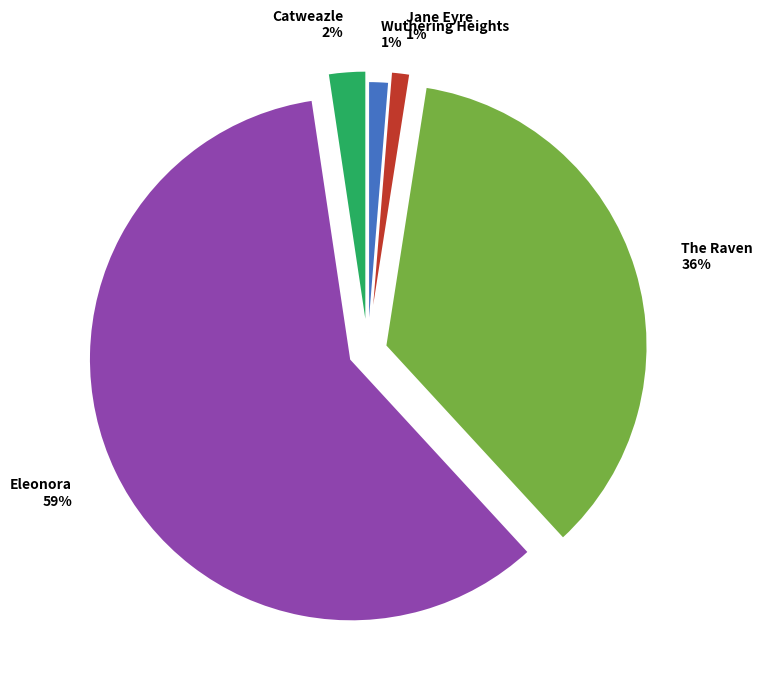

Is there any slice that represents more than half of the pie?

Yes